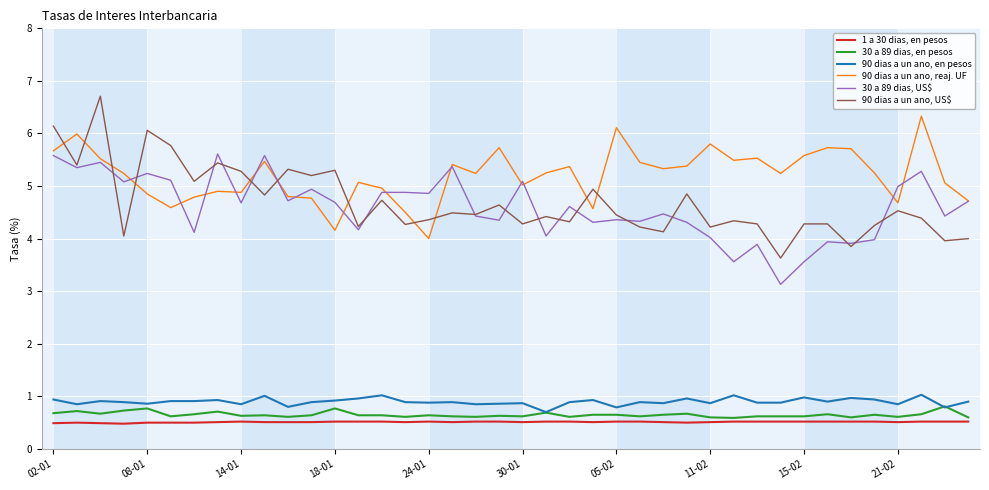

Which series has the largest total across all categories?

90 dias a un ano, reaj. UF